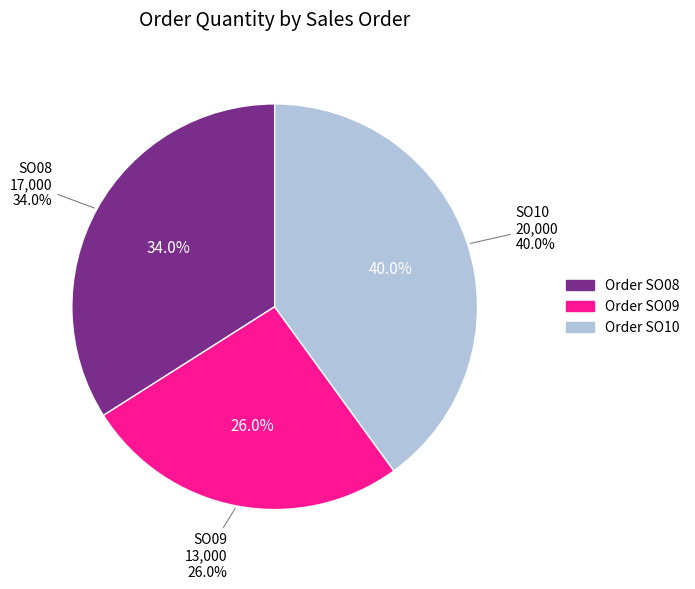

To the nearest percent, what percentage of the pie is SO09?

26%